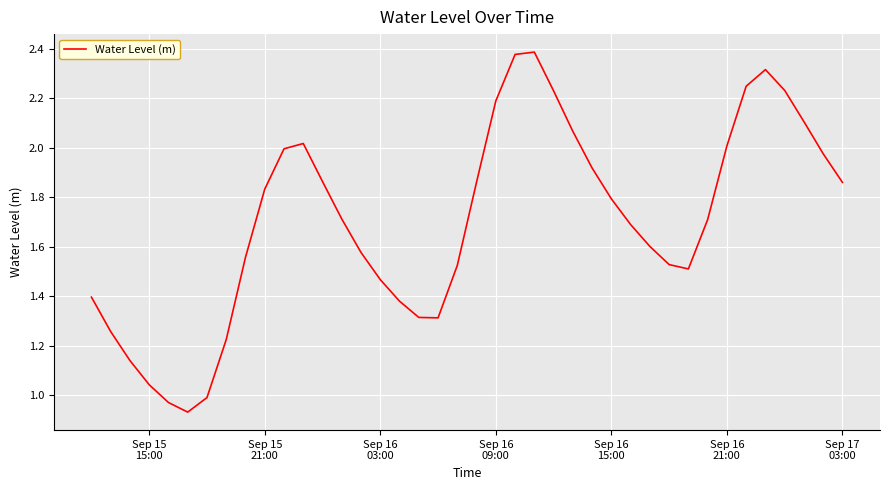

What is the difference between the maximum and minimum values?

1.5